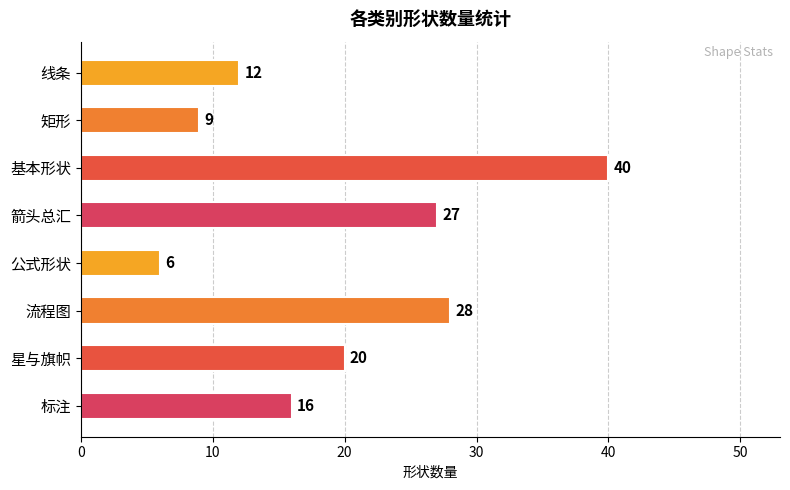

What is the greatest value displayed?

40